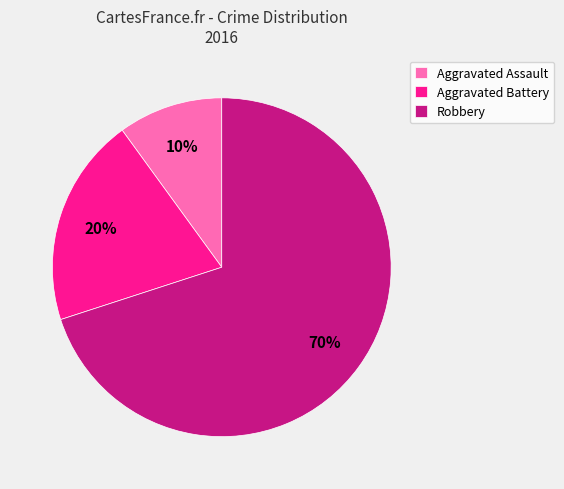

Which slice is the smallest?

Aggravated Assault